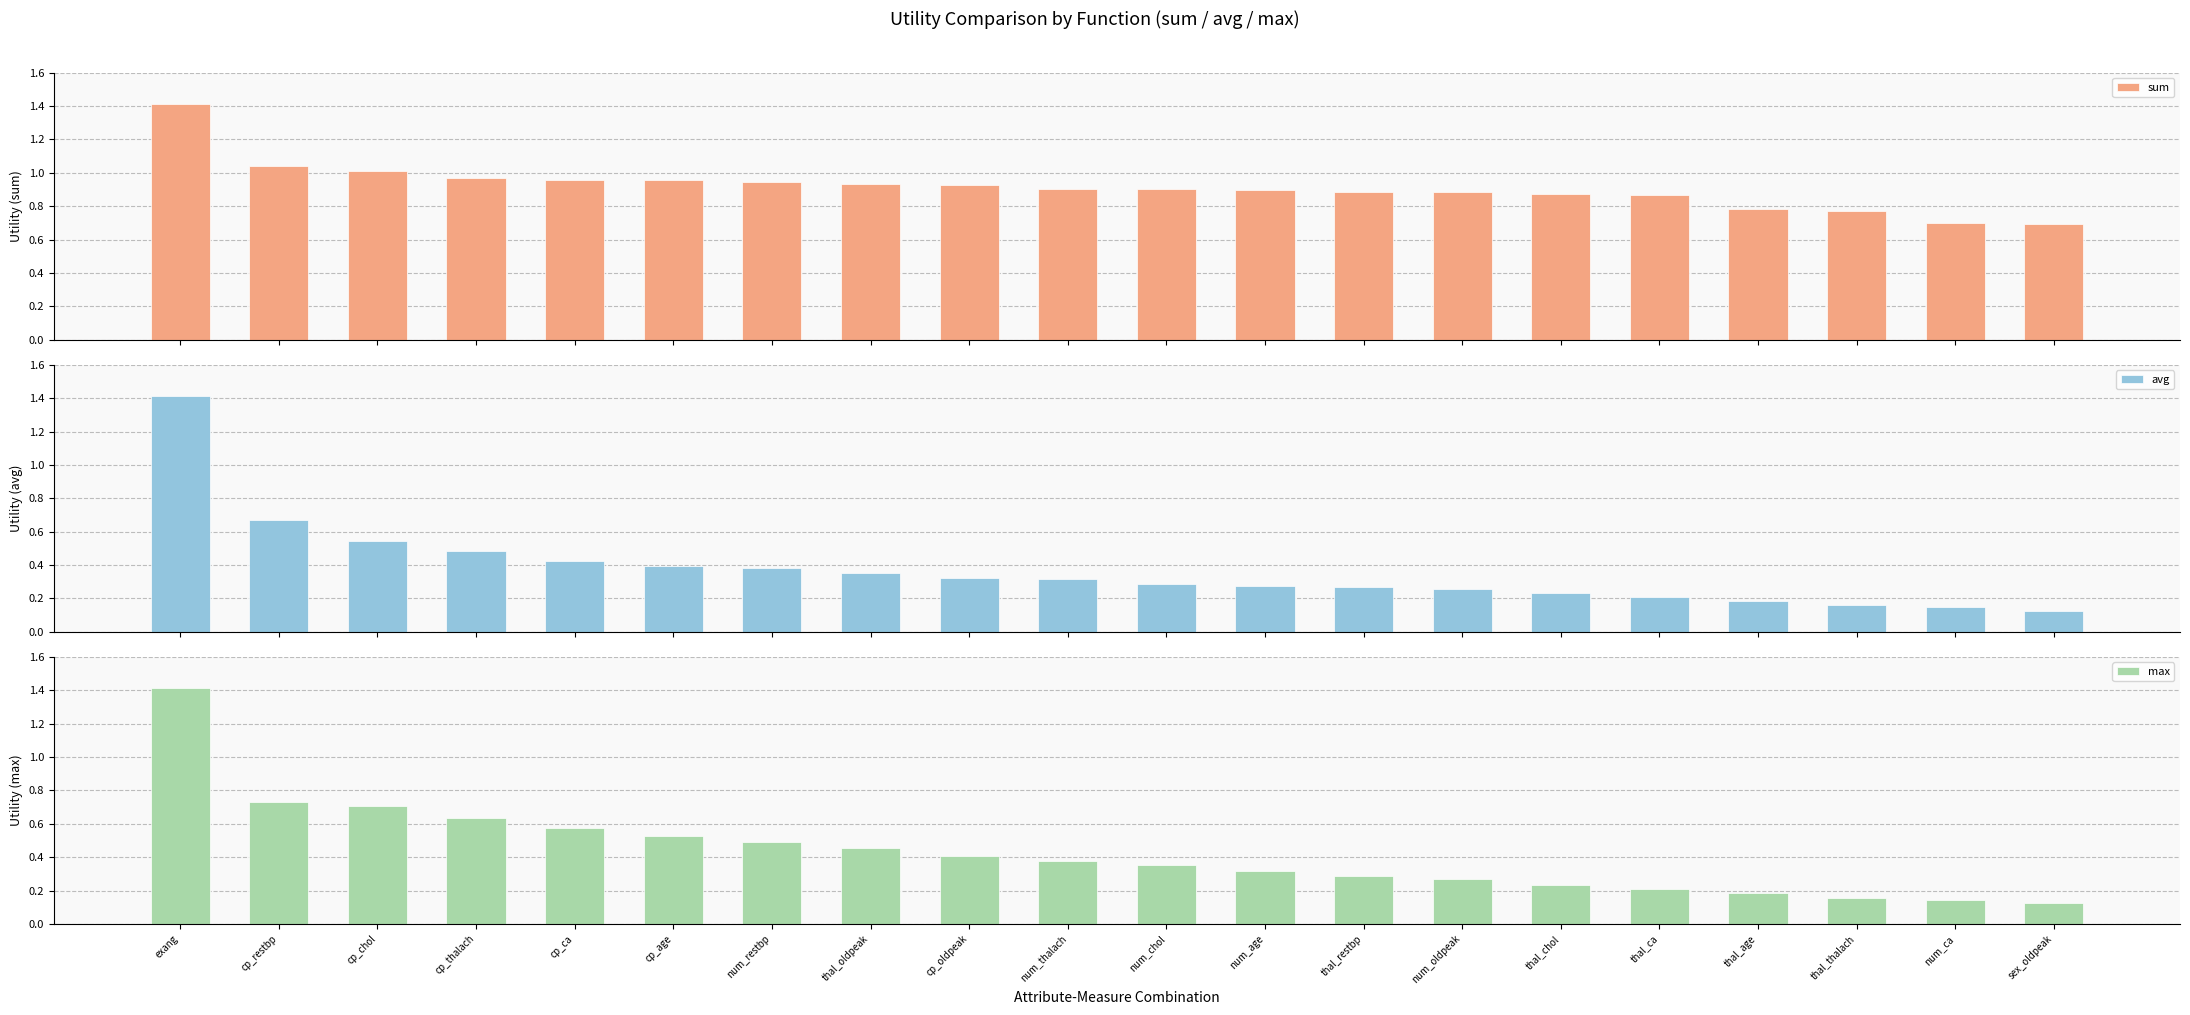

What is the label of the 2nd bar from the left?

cp_restbp